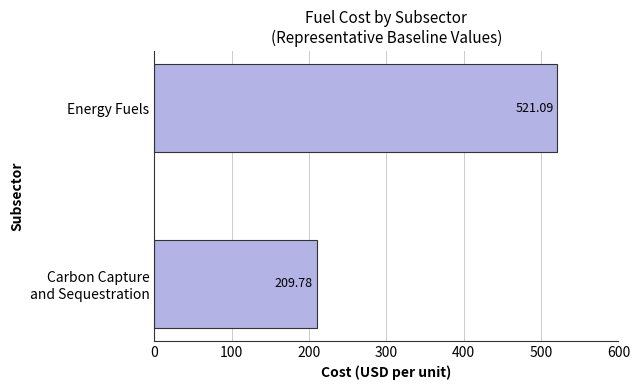

What is the difference between the maximum and minimum values?

311.3